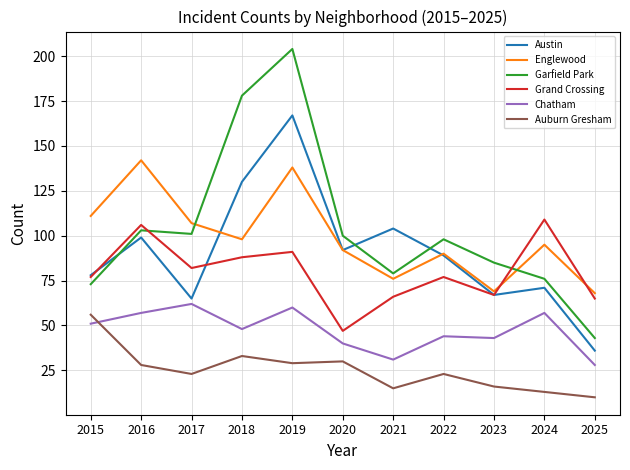

Does the chart display data point markers on the line(s)?

No